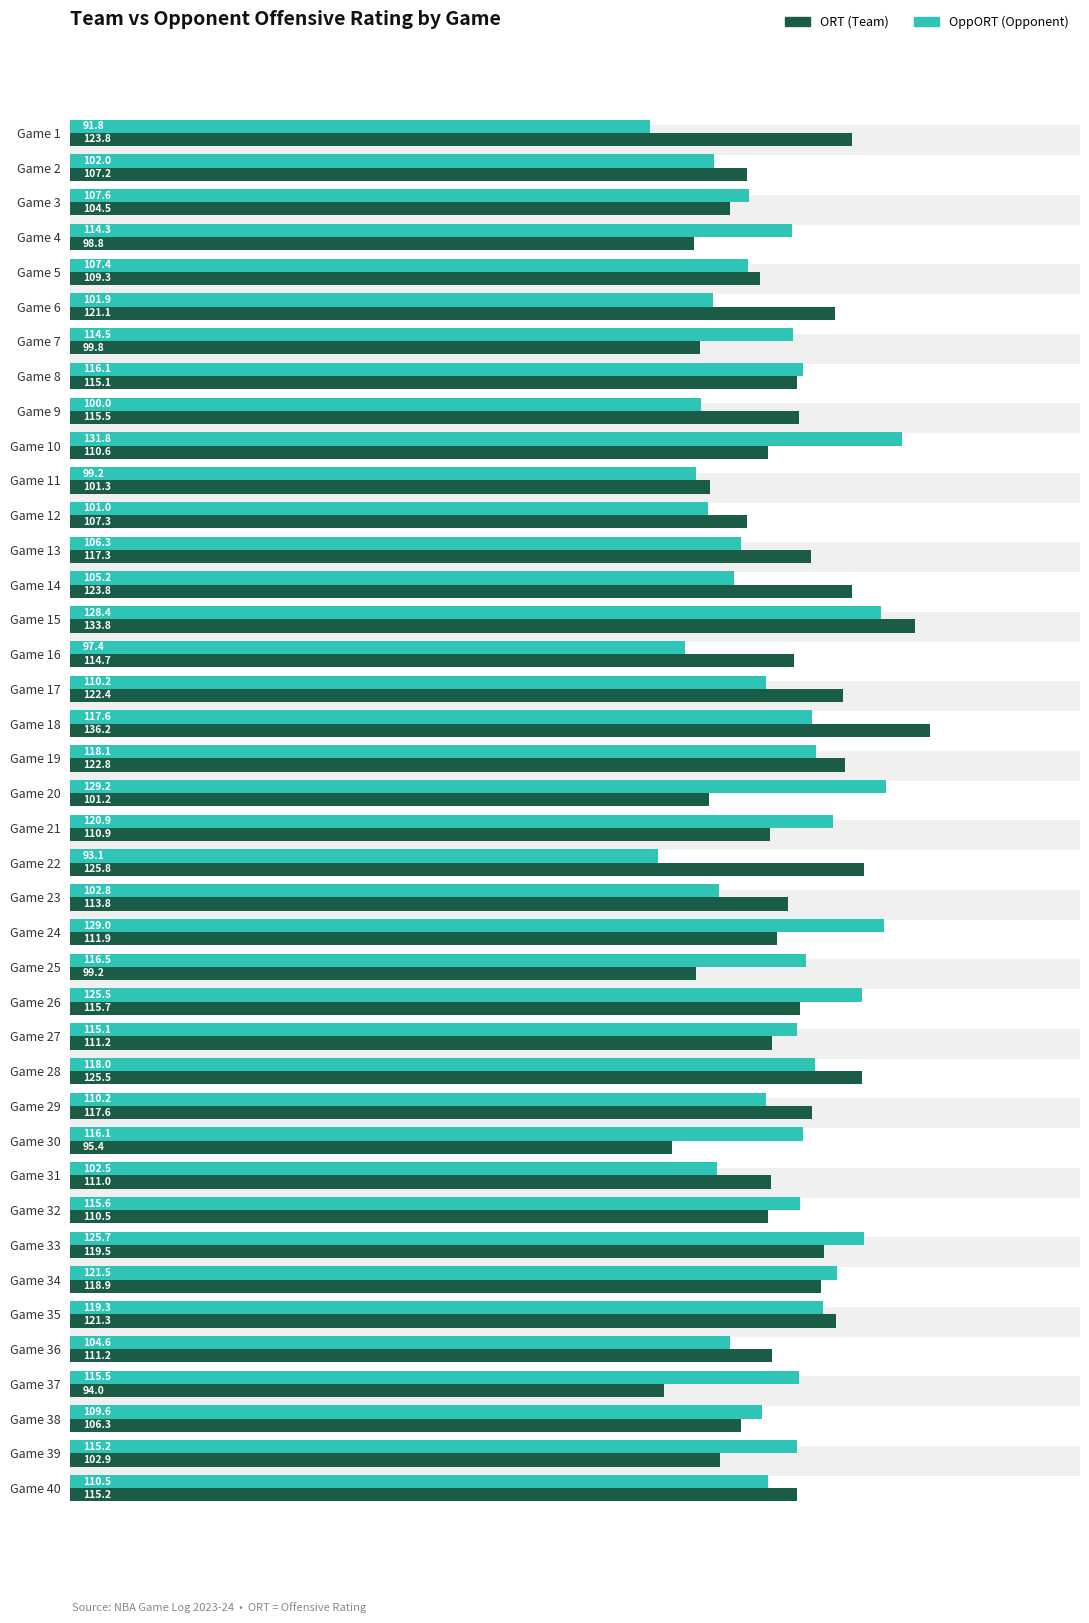

Does the chart contain stacked bars?

No